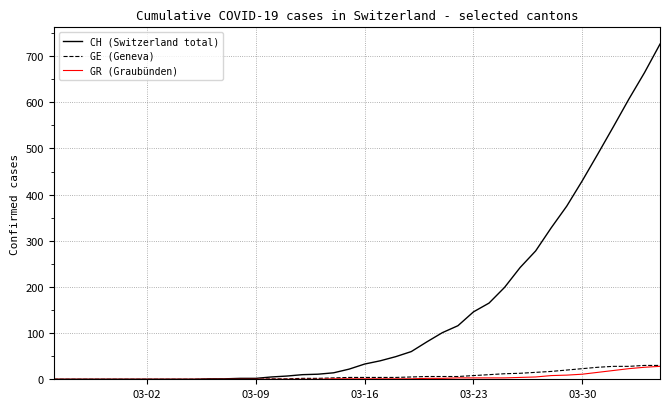

Which series has the largest total across all categories?

CH (Switzerland total)